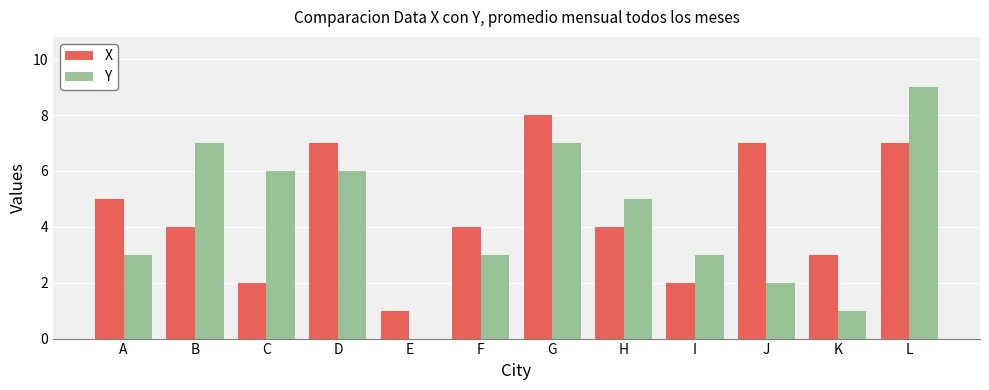

Count the X values in the range 3 to 7.

8